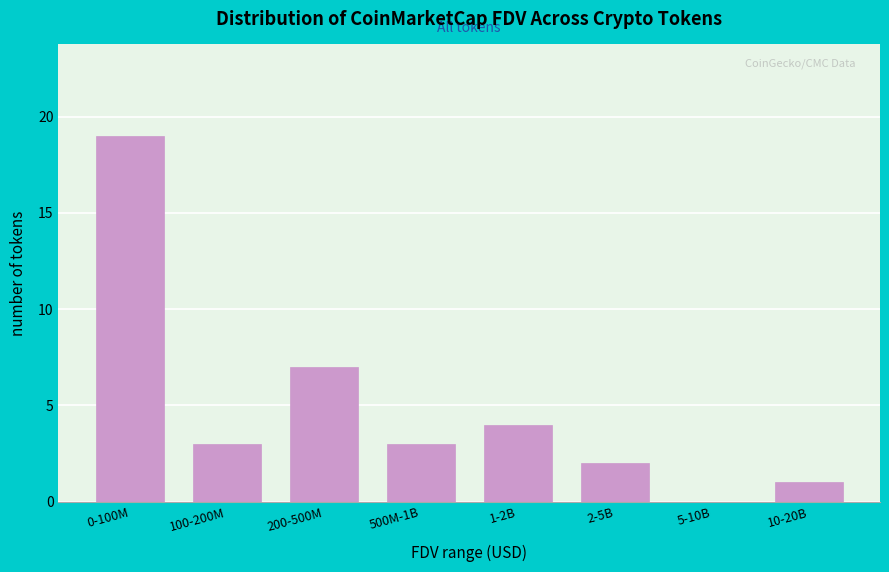

Reading left to right, what are all the values shown in this chart?

0-100M=19	100-200M=3	200-500M=7	500M-1B=3	1-2B=4	2-5B=2	5-10B=0	10-20B=1